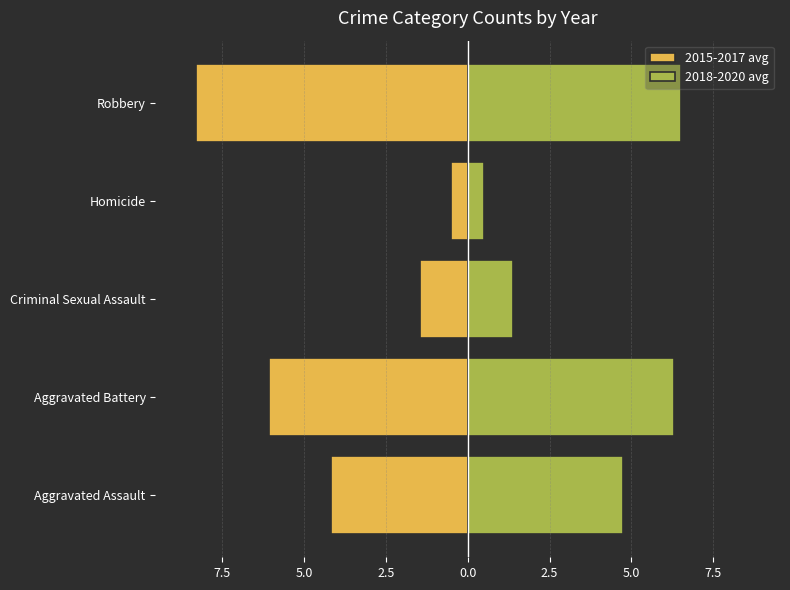

Which series has the widest spread of values?

2015-2017 avg